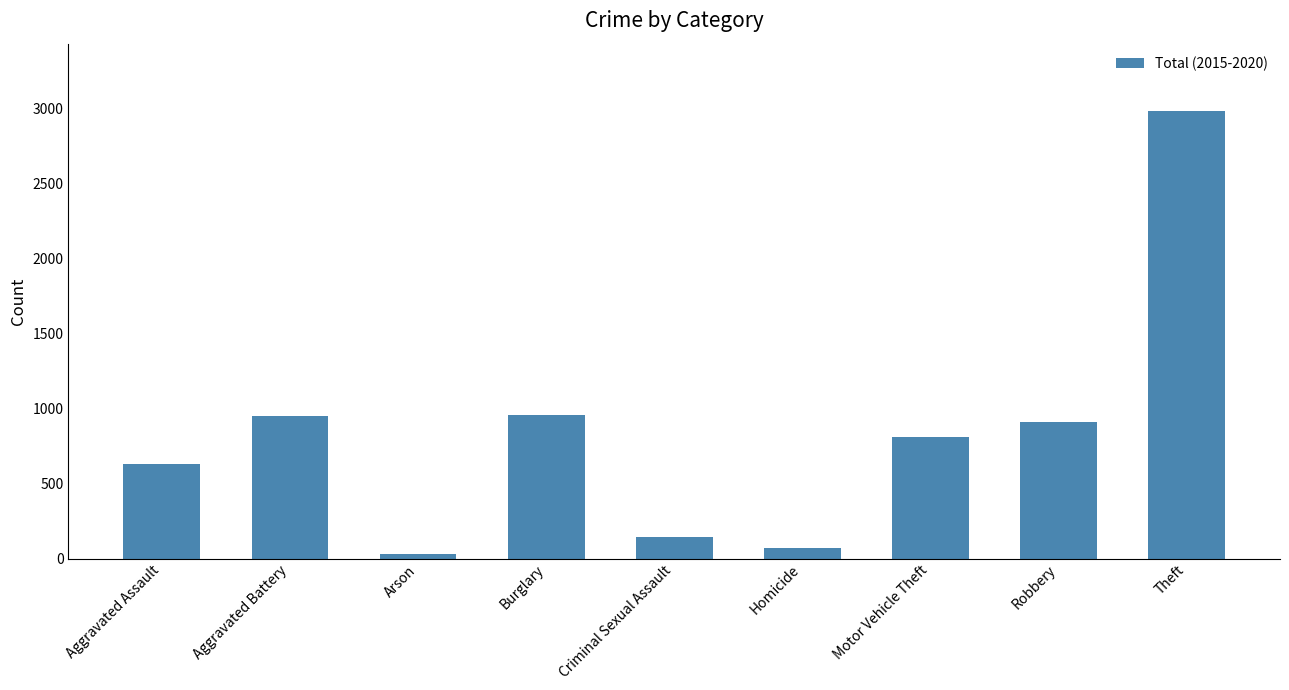

What is the sum of the values at Theft and Homicide?

3059